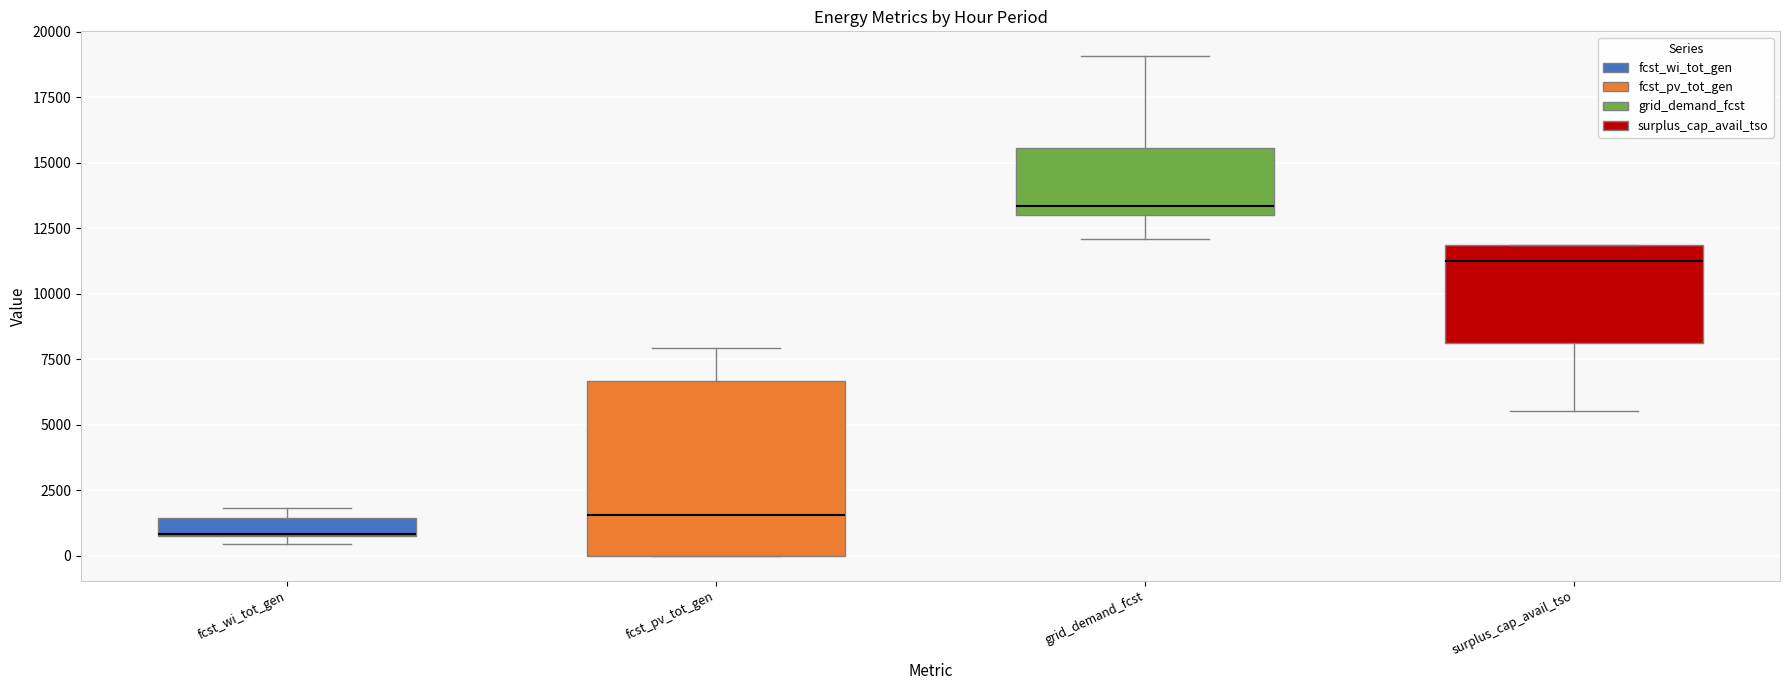

Which box's median line is the highest?

grid_demand_fcst